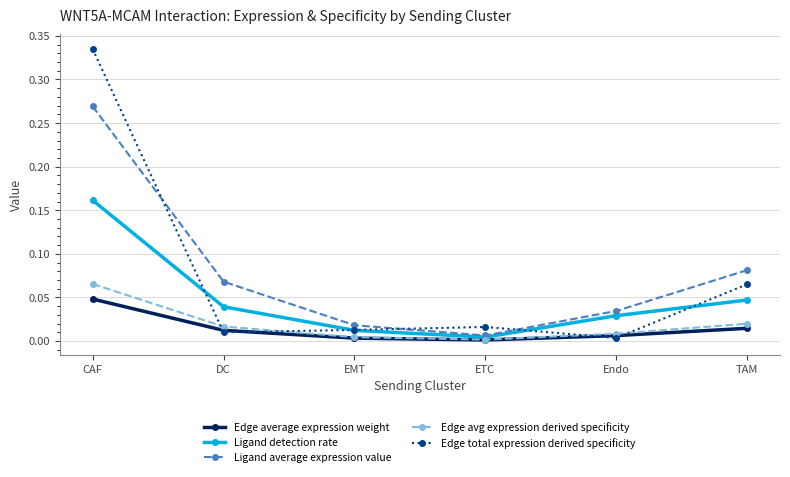

Count the number of categories in the chart.

6